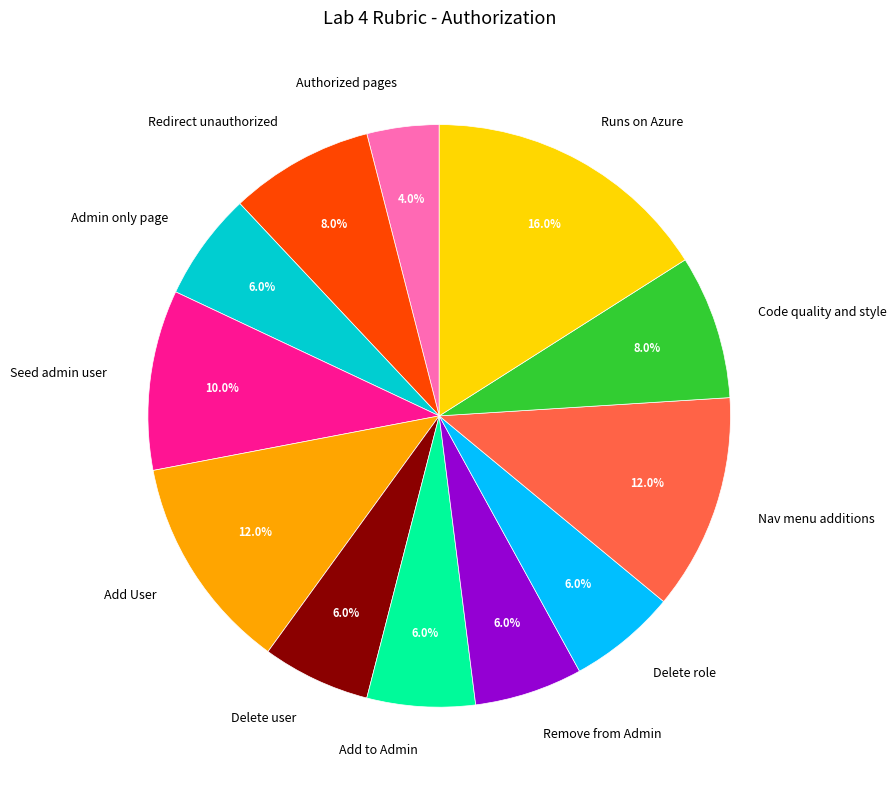

Count the number of slices in the pie.

12